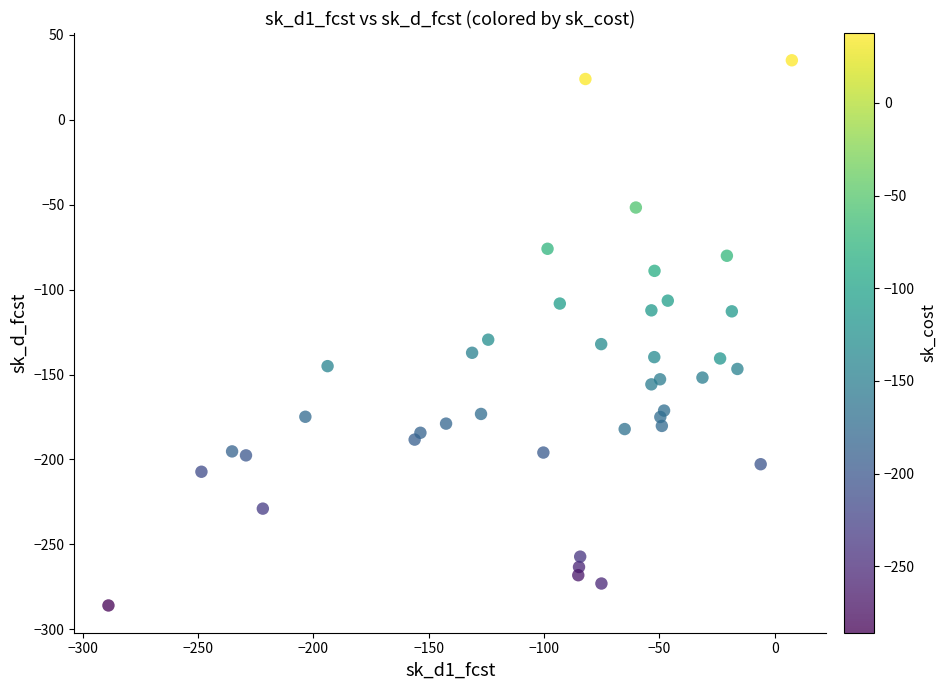

What is the range of Y values (max minus min)?

321.0